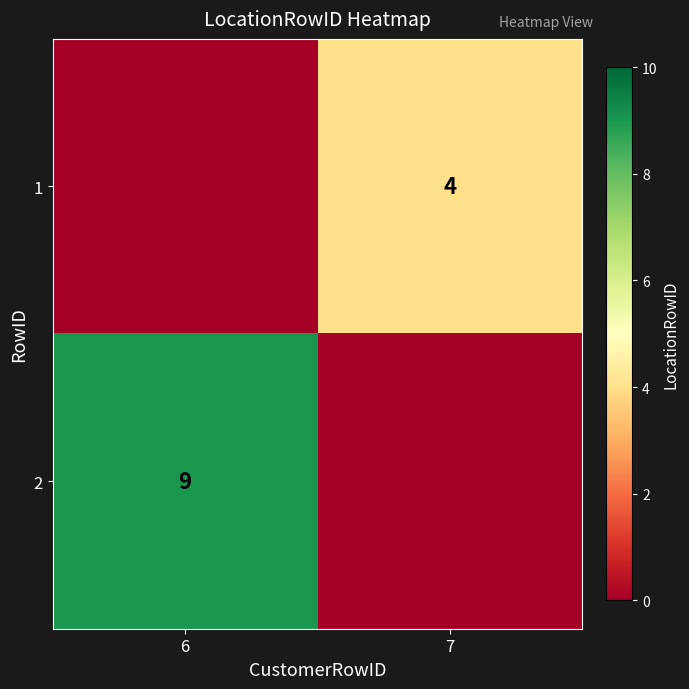

The 1 series shows 1 at 7. True or false?

False